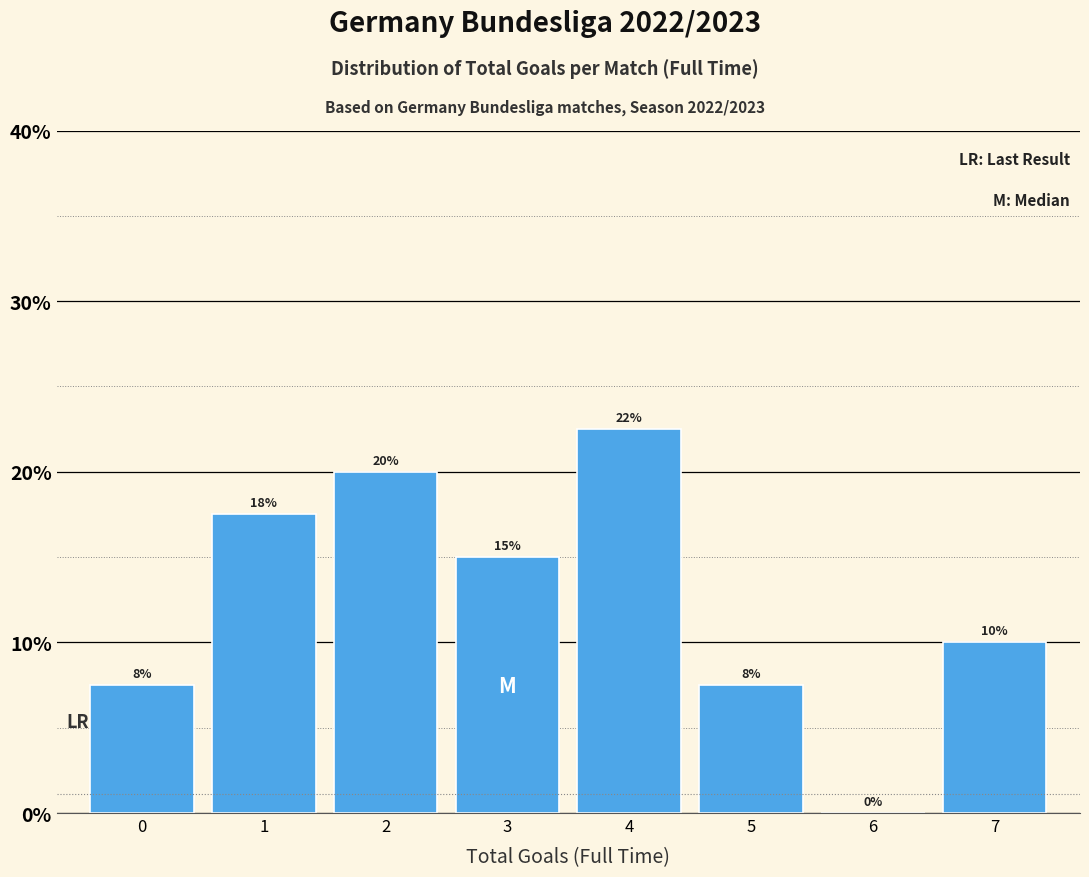

At which label is the value closest to 11?

7